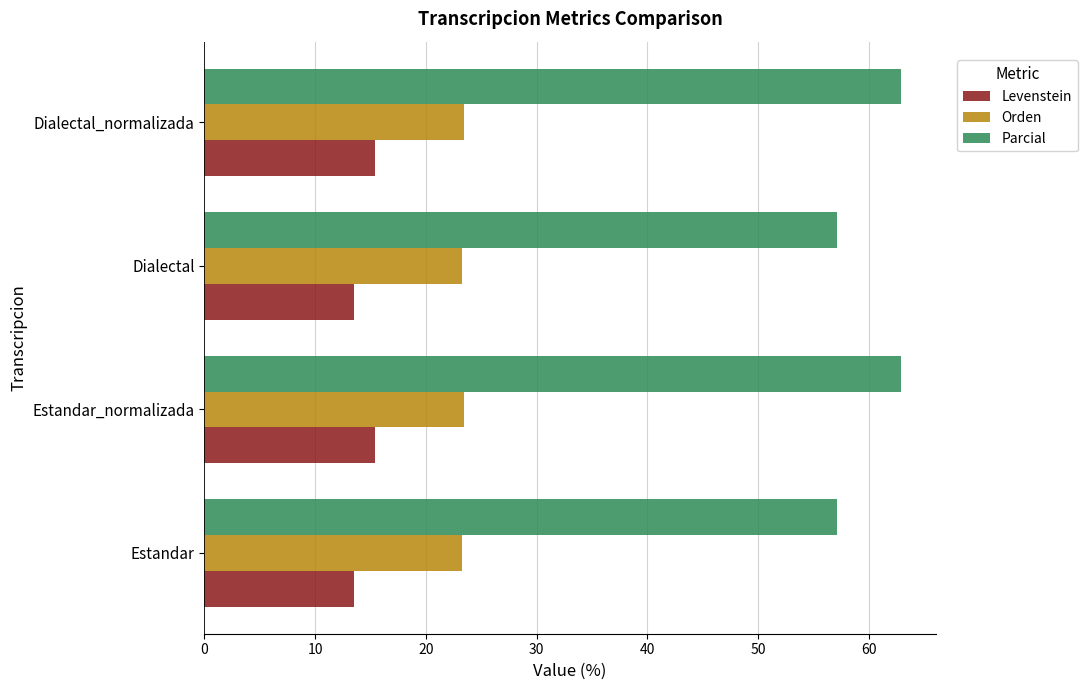

What is the sum of the Levenstein values at Estandar and Dialectal?

27.0